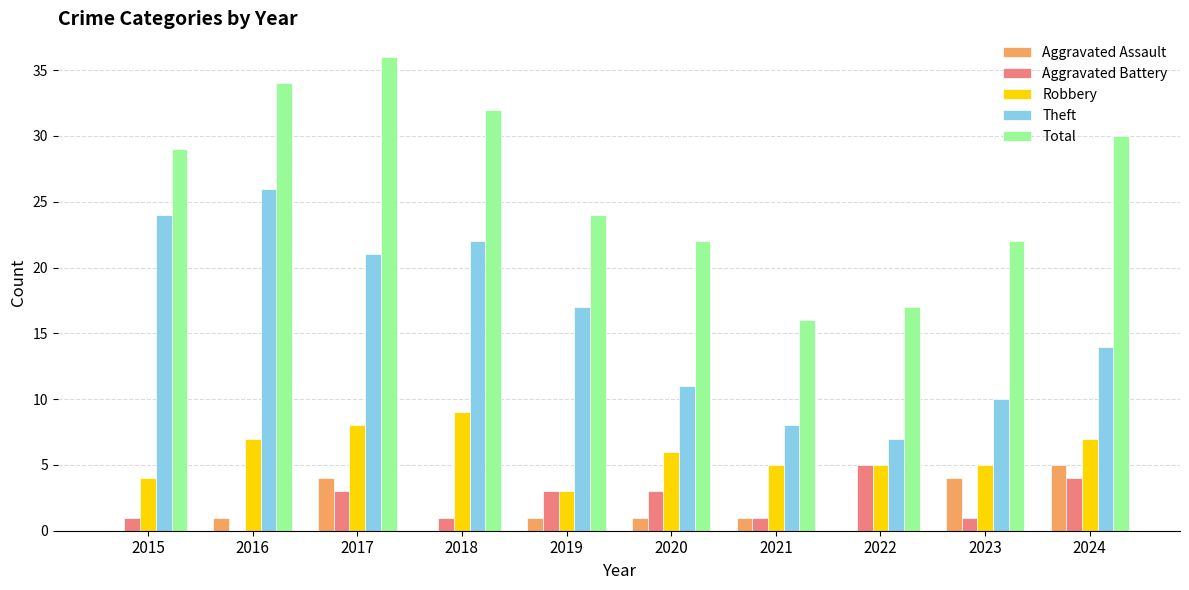

Reading left to right, what are all the values shown in this chart?

Aggravated Assault: 2015=0	2016=1	2017=4	2018=0	2019=1	2020=1	2021=1	2022=0	2023=4	2024=5
Aggravated Battery: 2015=1	2016=0	2017=3	2018=1	2019=3	2020=3	2021=1	2022=5	2023=1	2024=4
Robbery: 2015=4	2016=7	2017=8	2018=9	2019=3	2020=6	2021=5	2022=5	2023=5	2024=7
Theft: 2015=24	2016=26	2017=21	2018=22	2019=17	2020=11	2021=8	2022=7	2023=10	2024=14
Total: 2015=29	2016=34	2017=36	2018=32	2019=24	2020=22	2021=16	2022=17	2023=22	2024=30